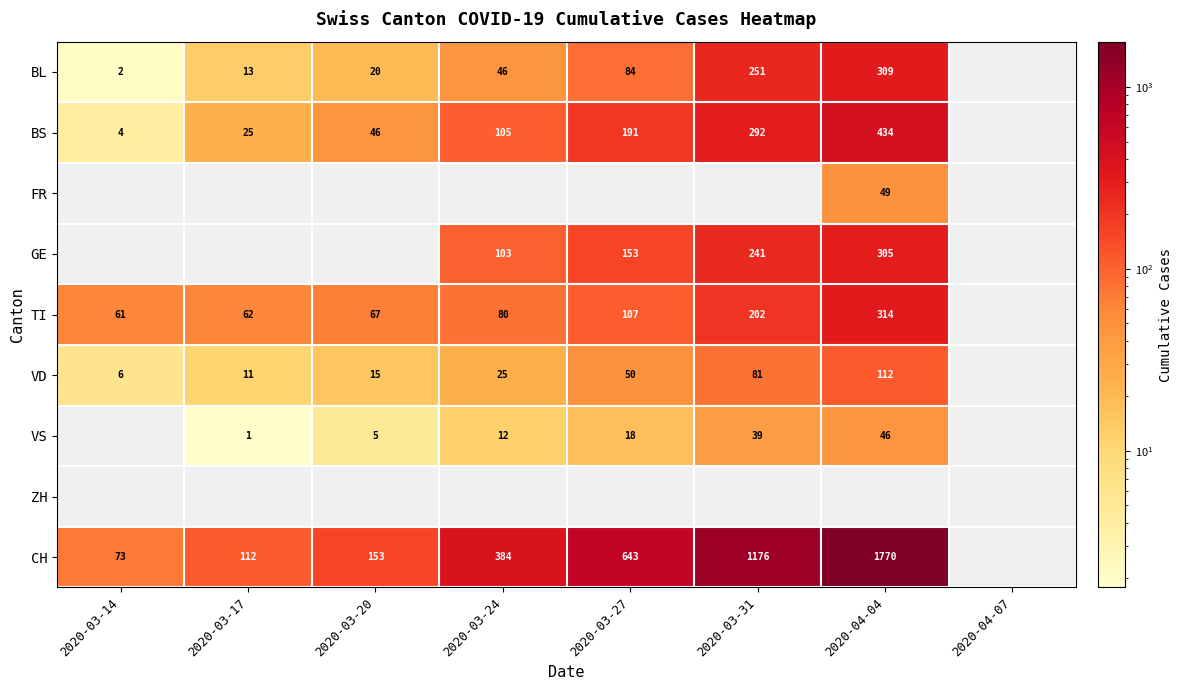

Is the value of BS at 2020-03-20 greater than the value of GE at 2020-03-24?

No